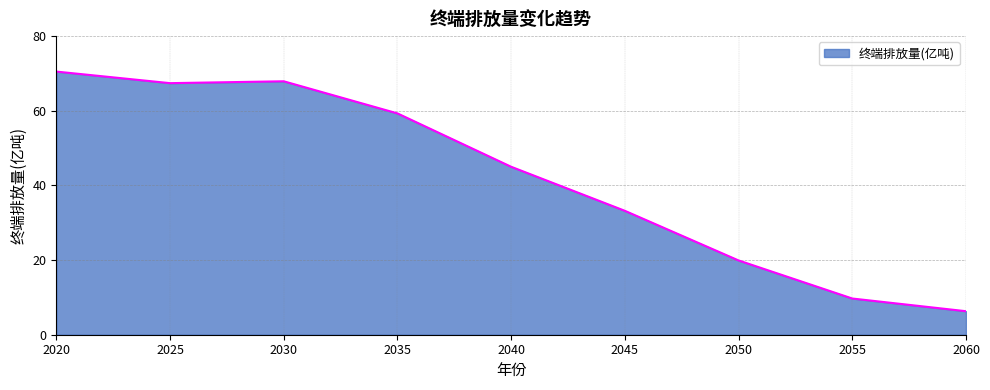

The value at 2055 is 14.5. True or false?

False